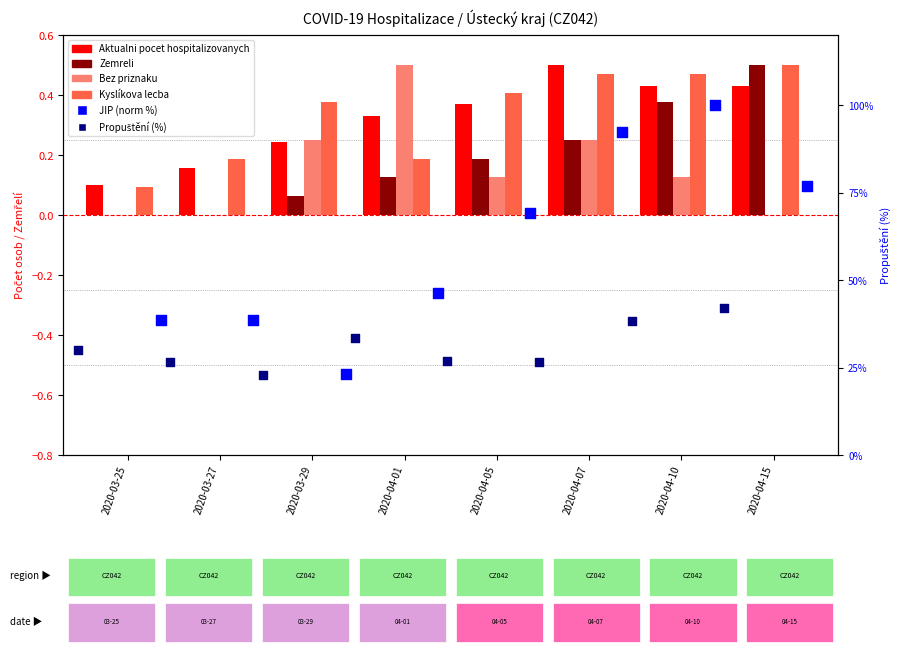

What are all the series names shown in the legend?

Aktualni pocet hospitalizovanych, Zemreli, Bez priznaku, Kyslíkova lecba, JIP (norm %), Propuštění (%)